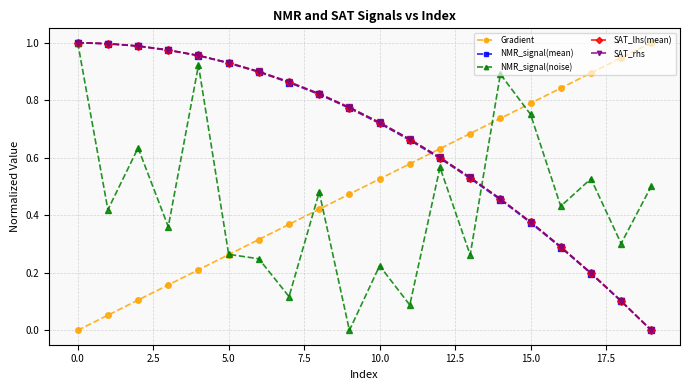

How many values in SAT_lhs(mean) are above zero?

19